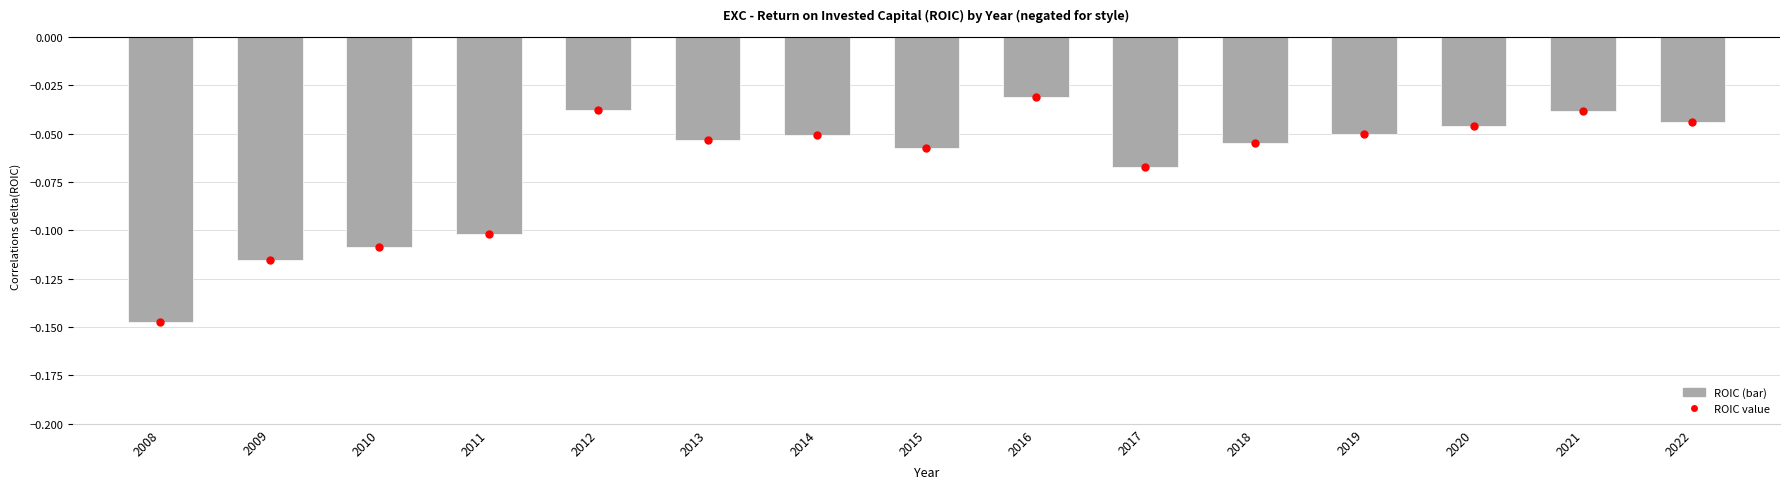

What is the sum of the values at 2011 and 2013?

-0.2